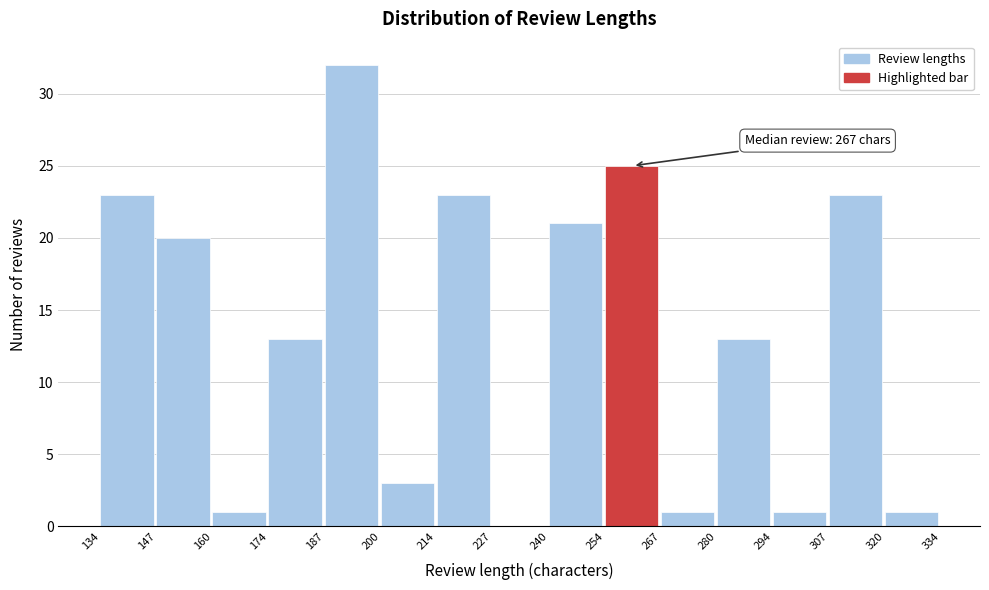

Which range on the x-axis has the tallest bar?

187 to 200